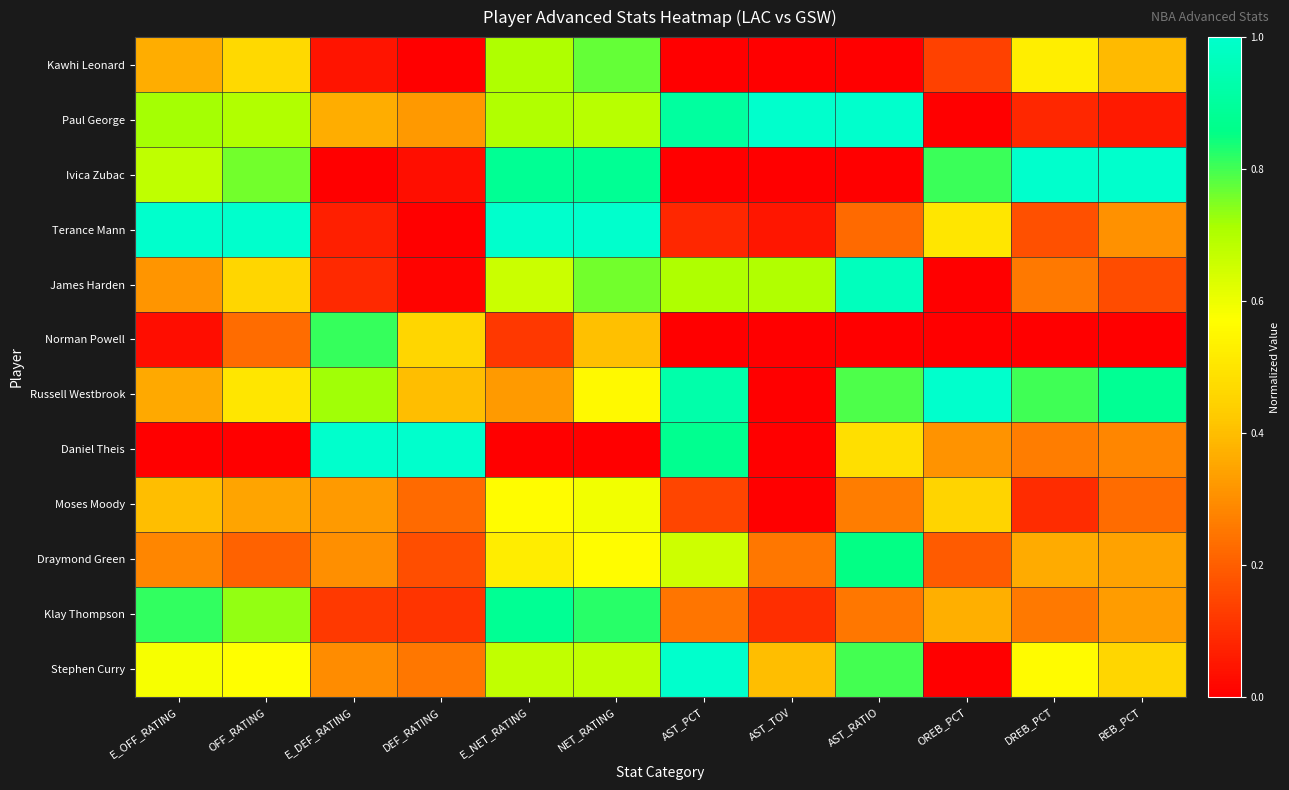

Reading left to right, transcribe all the data shown in this chart.

Kawhi Leonard: E_OFF_RATING=0.4	OFF_RATING=0.5	E_DEF_RATING=0.0	DEF_RATING=0.0	E_NET_RATING=0.7	NET_RATING=0.8	AST_PCT=0.0	AST_TOV=0.0	AST_RATIO=0.0	OREB_PCT=0.1	DREB_PCT=0.5	REB_PCT=0.4
Paul George: E_OFF_RATING=0.7	OFF_RATING=0.7	E_DEF_RATING=0.4	DEF_RATING=0.3	E_NET_RATING=0.7	NET_RATING=0.7	AST_PCT=0.9	AST_TOV=1.0	AST_RATIO=1.0	OREB_PCT=0.0	DREB_PCT=0.1	REB_PCT=0.1
Ivica Zubac: E_OFF_RATING=0.7	OFF_RATING=0.8	E_DEF_RATING=0.0	DEF_RATING=0.0	E_NET_RATING=0.9	NET_RATING=0.9	AST_PCT=0.0	AST_TOV=0.0	AST_RATIO=0.0	OREB_PCT=0.8	DREB_PCT=1.0	REB_PCT=1.0
Terance Mann: E_OFF_RATING=1.0	OFF_RATING=1.0	E_DEF_RATING=0.1	DEF_RATING=0.0	E_NET_RATING=1.0	NET_RATING=1.0	AST_PCT=0.1	AST_TOV=0.1	AST_RATIO=0.2	OREB_PCT=0.5	DREB_PCT=0.2	REB_PCT=0.3
James Harden: E_OFF_RATING=0.3	OFF_RATING=0.5	E_DEF_RATING=0.1	DEF_RATING=0.0	E_NET_RATING=0.7	NET_RATING=0.8	AST_PCT=0.7	AST_TOV=0.7	AST_RATIO=1.0	OREB_PCT=0.0	DREB_PCT=0.3	REB_PCT=0.2
Norman Powell: E_OFF_RATING=0.0	OFF_RATING=0.2	E_DEF_RATING=0.8	DEF_RATING=0.5	E_NET_RATING=0.1	NET_RATING=0.4	AST_PCT=0.0	AST_TOV=0.0	AST_RATIO=0.0	OREB_PCT=0.0	DREB_PCT=0.0	REB_PCT=0.0
Russell Westbrook: E_OFF_RATING=0.4	OFF_RATING=0.5	E_DEF_RATING=0.7	DEF_RATING=0.4	E_NET_RATING=0.3	NET_RATING=0.6	AST_PCT=0.9	AST_TOV=0.0	AST_RATIO=0.8	OREB_PCT=1.0	DREB_PCT=0.8	REB_PCT=0.9
Daniel Theis: E_OFF_RATING=0.0	OFF_RATING=0.0	E_DEF_RATING=1.0	DEF_RATING=1.0	E_NET_RATING=0.0	NET_RATING=0.0	AST_PCT=0.9	AST_TOV=0.0	AST_RATIO=0.5	OREB_PCT=0.3	DREB_PCT=0.3	REB_PCT=0.3
Moses Moody: E_OFF_RATING=0.4	OFF_RATING=0.3	E_DEF_RATING=0.3	DEF_RATING=0.2	E_NET_RATING=0.6	NET_RATING=0.6	AST_PCT=0.1	AST_TOV=0.0	AST_RATIO=0.3	OREB_PCT=0.5	DREB_PCT=0.1	REB_PCT=0.2
Draymond Green: E_OFF_RATING=0.3	OFF_RATING=0.2	E_DEF_RATING=0.3	DEF_RATING=0.2	E_NET_RATING=0.5	NET_RATING=0.6	AST_PCT=0.7	AST_TOV=0.2	AST_RATIO=0.9	OREB_PCT=0.2	DREB_PCT=0.4	REB_PCT=0.3
Klay Thompson: E_OFF_RATING=0.8	OFF_RATING=0.7	E_DEF_RATING=0.1	DEF_RATING=0.1	E_NET_RATING=0.9	NET_RATING=0.8	AST_PCT=0.2	AST_TOV=0.1	AST_RATIO=0.3	OREB_PCT=0.4	DREB_PCT=0.3	REB_PCT=0.3
Stephen Curry: E_OFF_RATING=0.6	OFF_RATING=0.6	E_DEF_RATING=0.3	DEF_RATING=0.3	E_NET_RATING=0.7	NET_RATING=0.7	AST_PCT=1.0	AST_TOV=0.4	AST_RATIO=0.8	OREB_PCT=0.0	DREB_PCT=0.6	REB_PCT=0.5